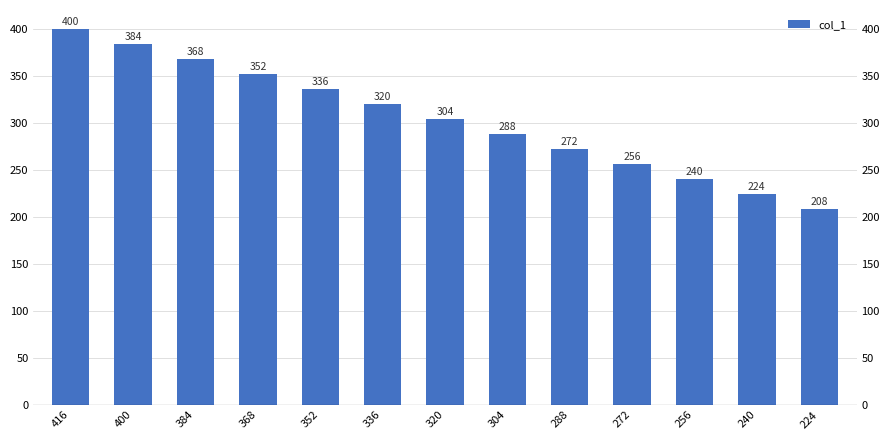

Is it true that the value at 400 is 384?

True